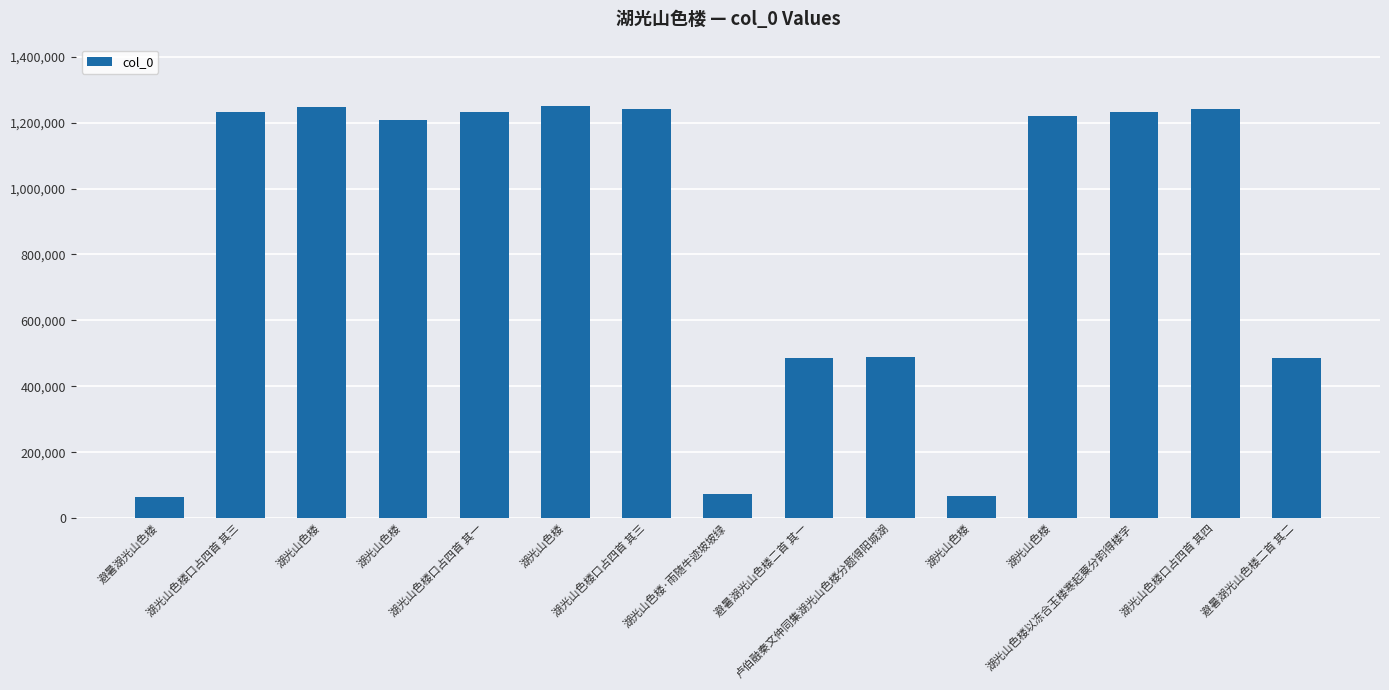

What is the value of the 12th bar from the left?

1248912